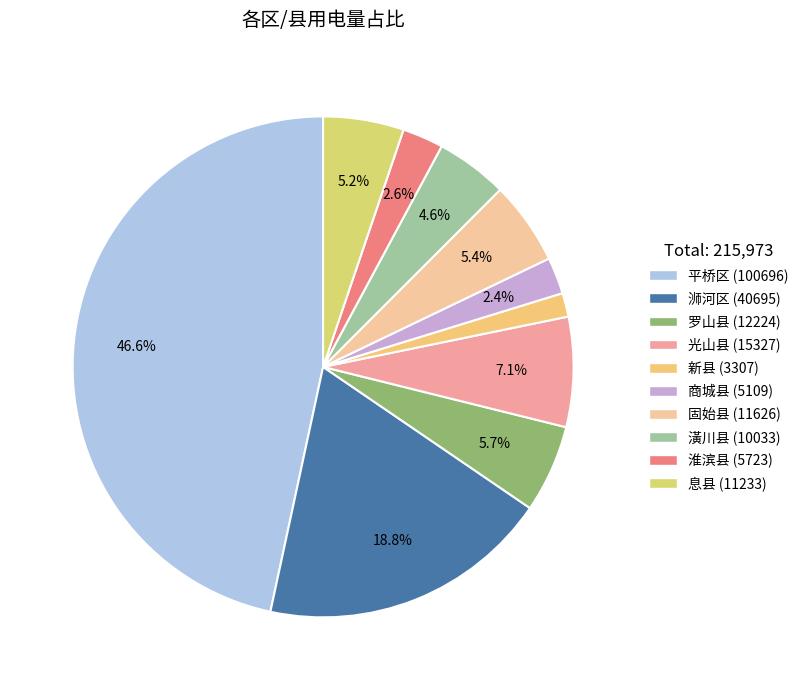

Does any single category account for the majority?

No